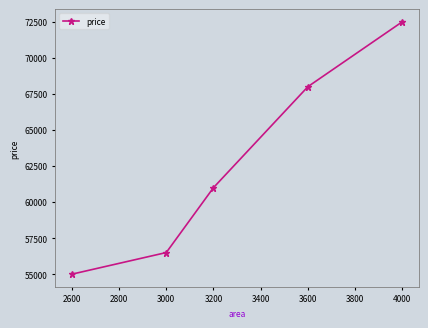

True or false: the data has more than 1 interior local peaks.

False